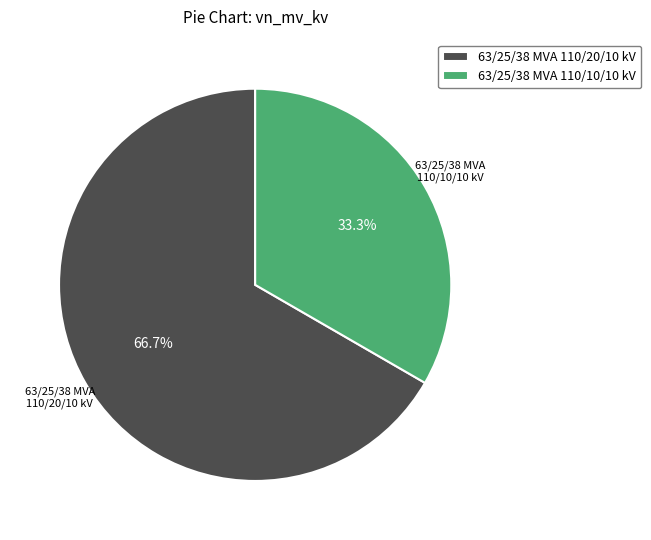

Is there a majority slice in this chart?

Yes